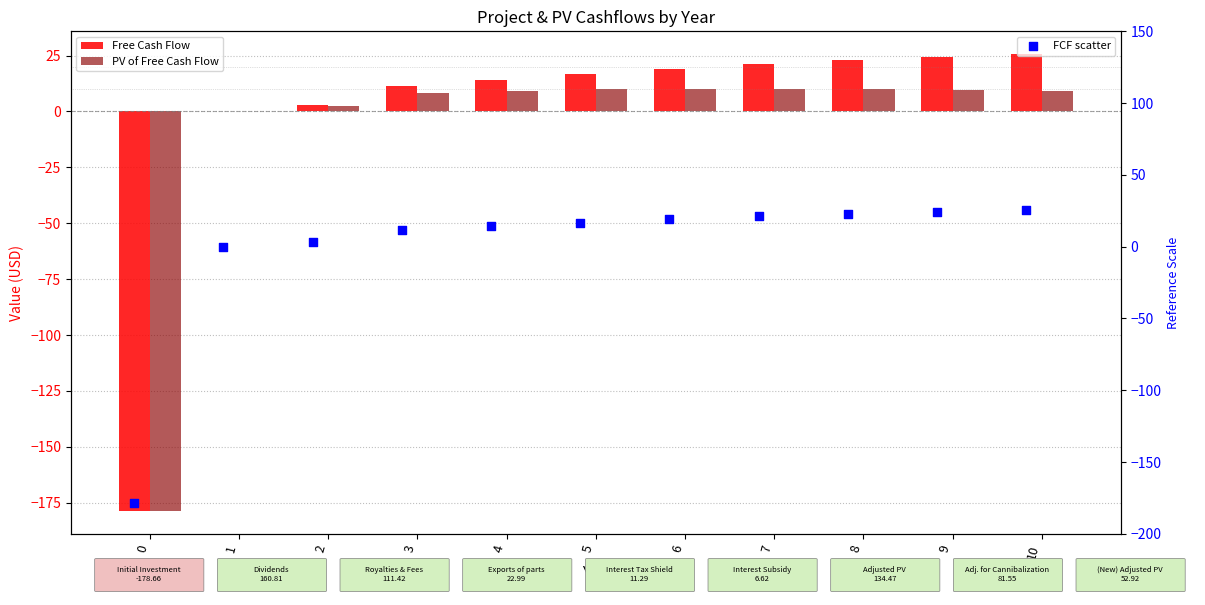

Which series contains the lowest Y value?

Free Cash Flow